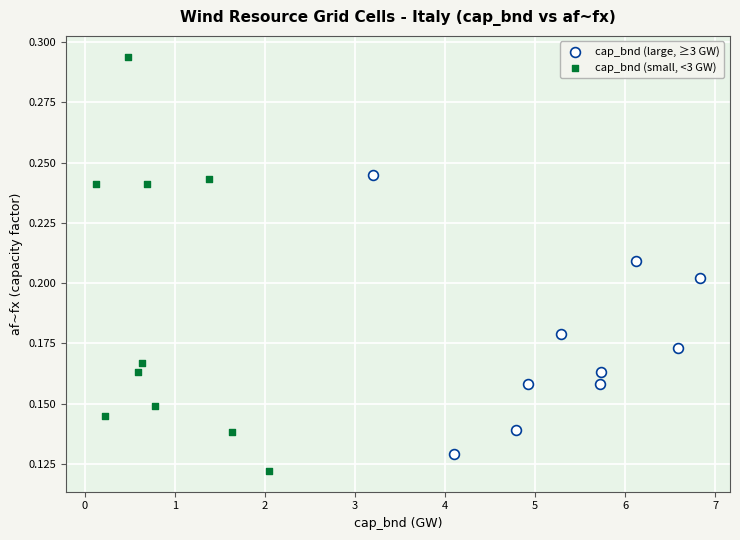

Which series has the largest Y range (max minus min)?

cap_bnd (small, <3 GW)